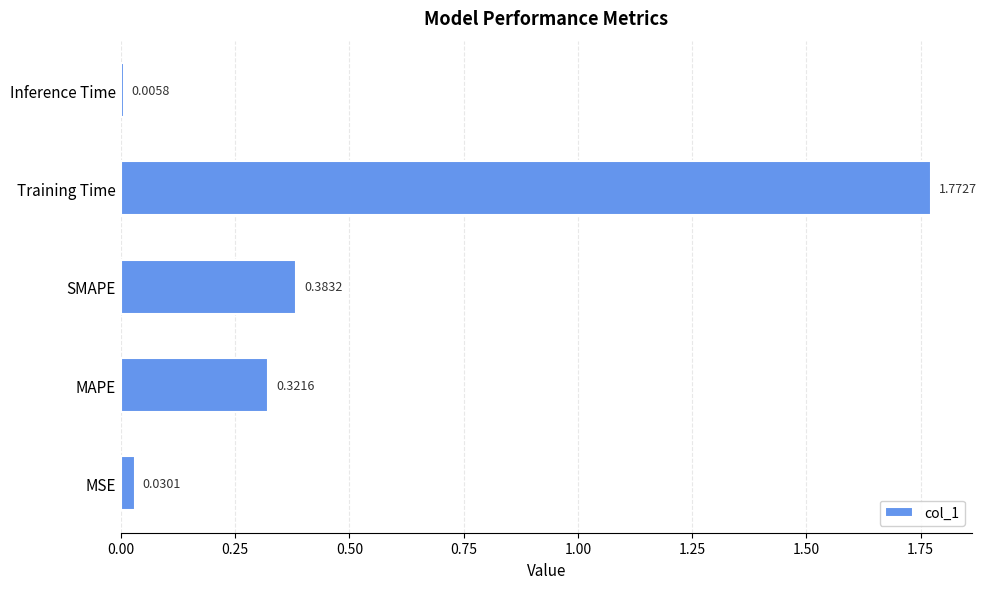

What is the sum of all values?

2.5